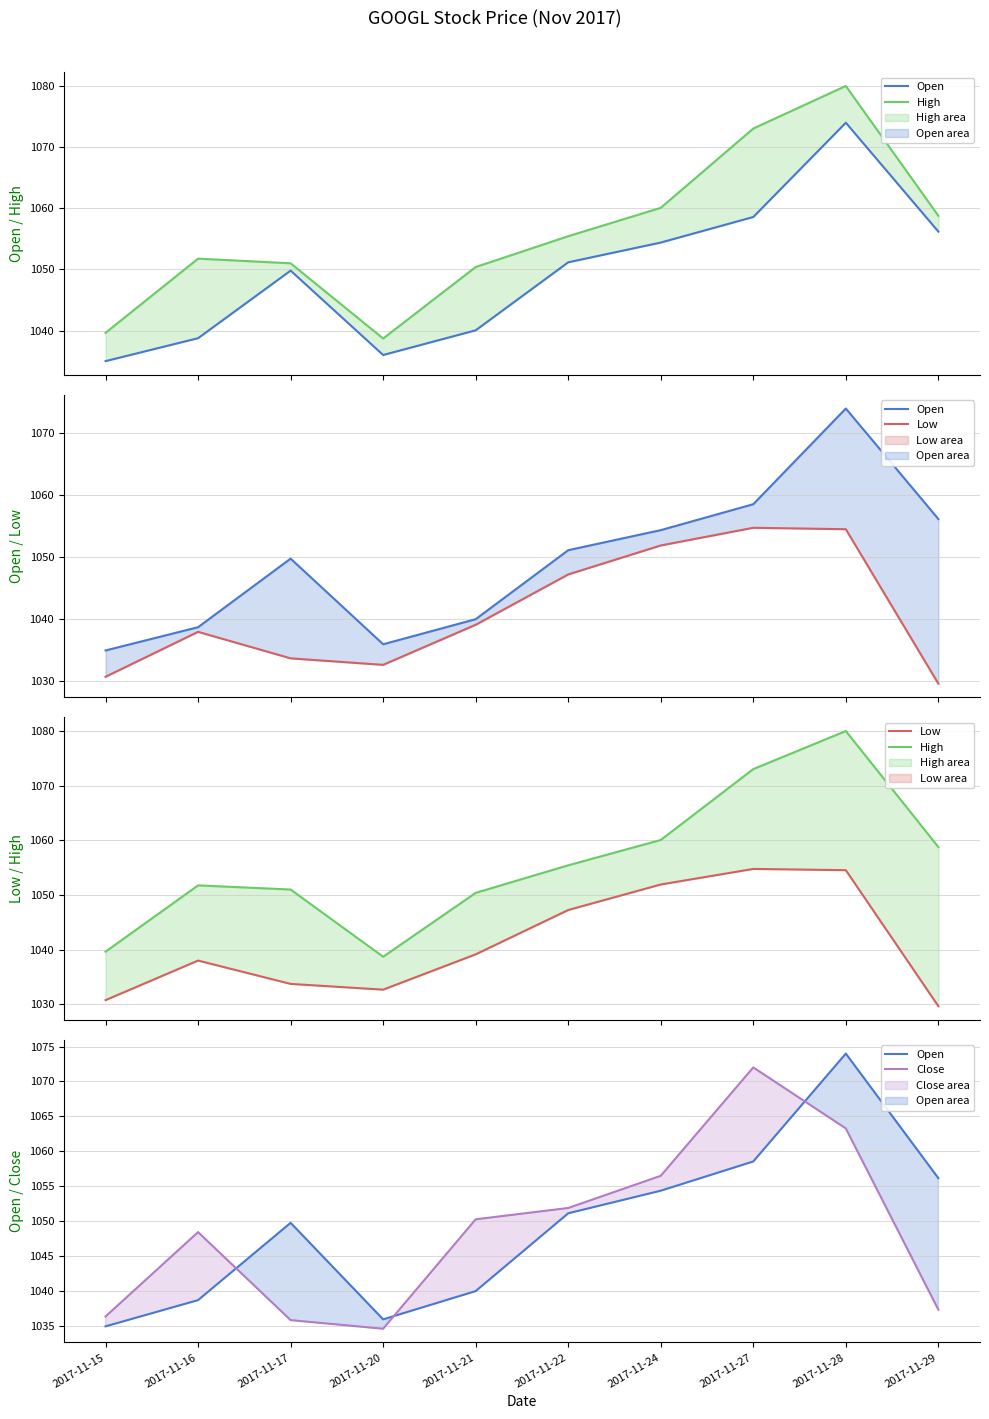

Where does the Open series first go above 1051?

2017-11-22